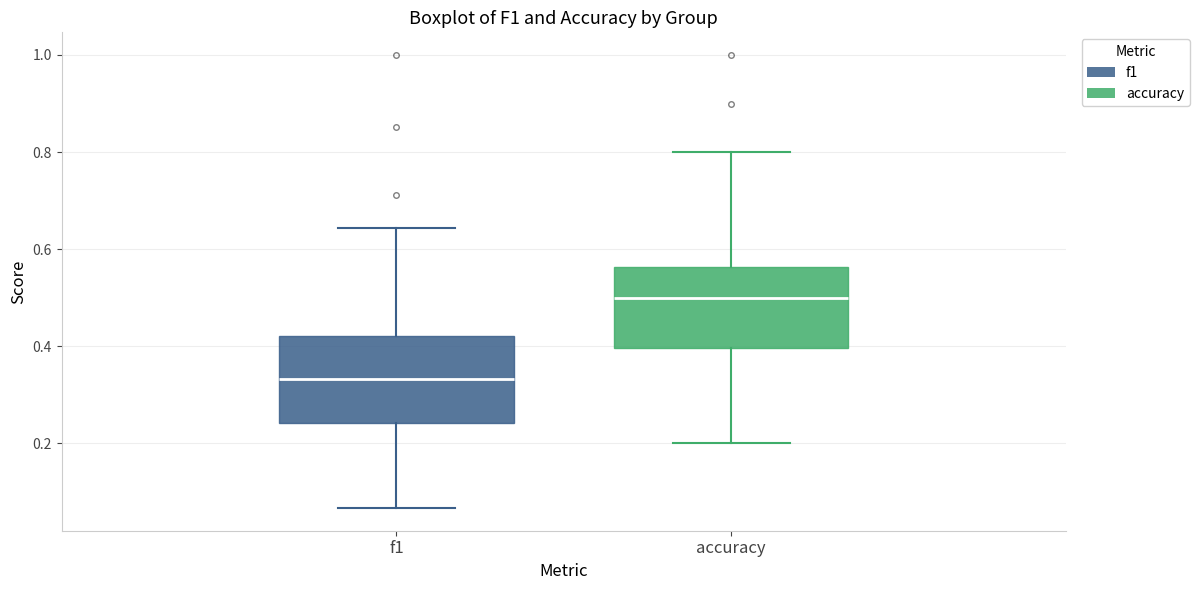

Reading left to right, transcribe this box plot: for each box, give where its median line is, the range the box spans, and where its two whiskers end, as read against the y-axis. The values are not printed on the chart, so give them approximately, as read against the axis.

f1: median 0.34, box 0.24 to 0.42, whiskers 0.06 to 0.64
accuracy: median 0.50, box 0.40 to 0.56, whiskers 0.20 to 0.80